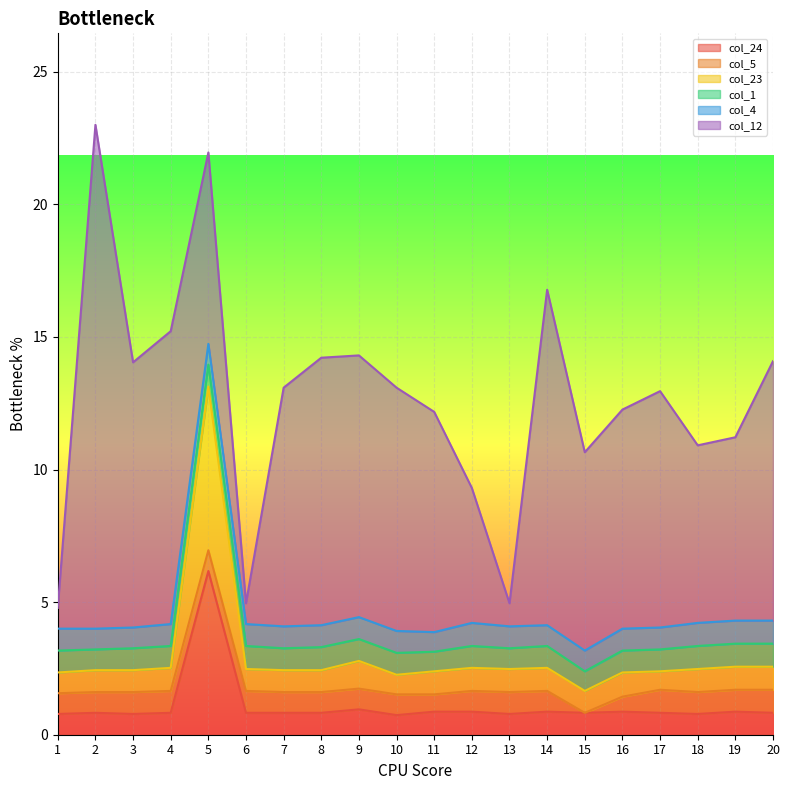

Which series has the largest total across all categories?

col_12